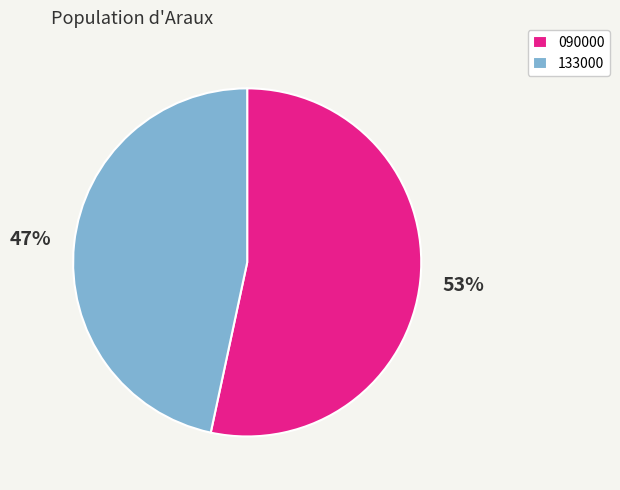

Between 133000 and 090000, which is larger?

090000